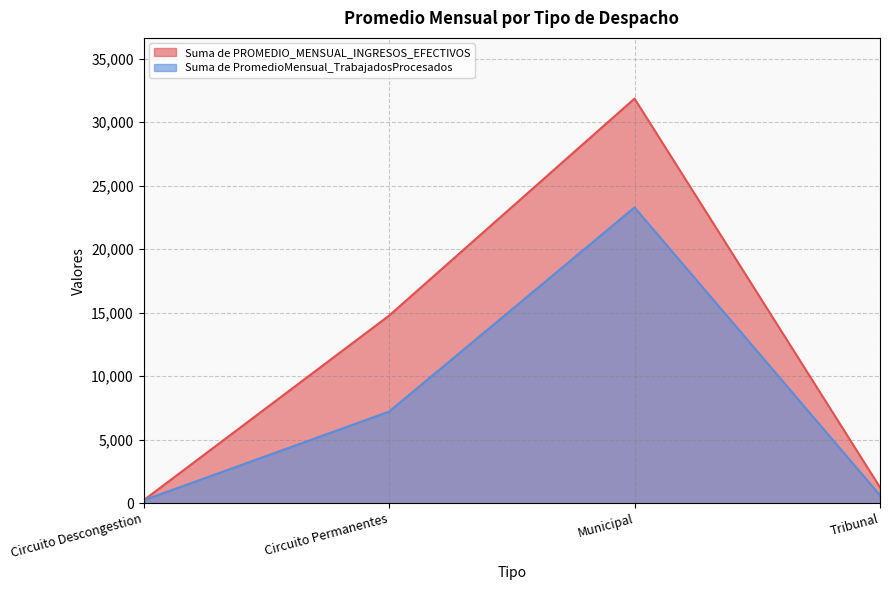

Which label corresponds to the smallest value in the chart?

Circuito Descongestion